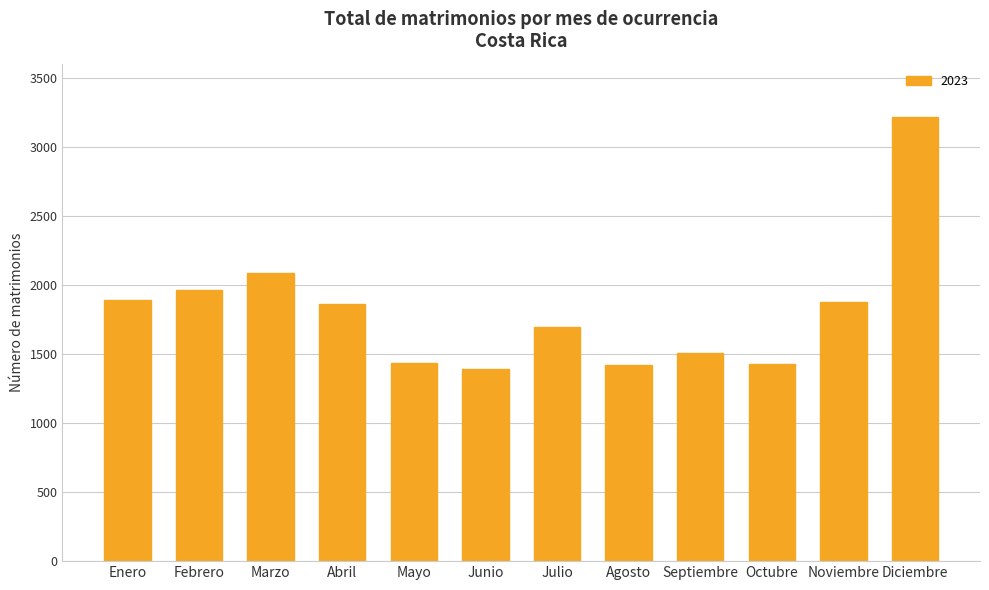

What is the sum of all values?

21808